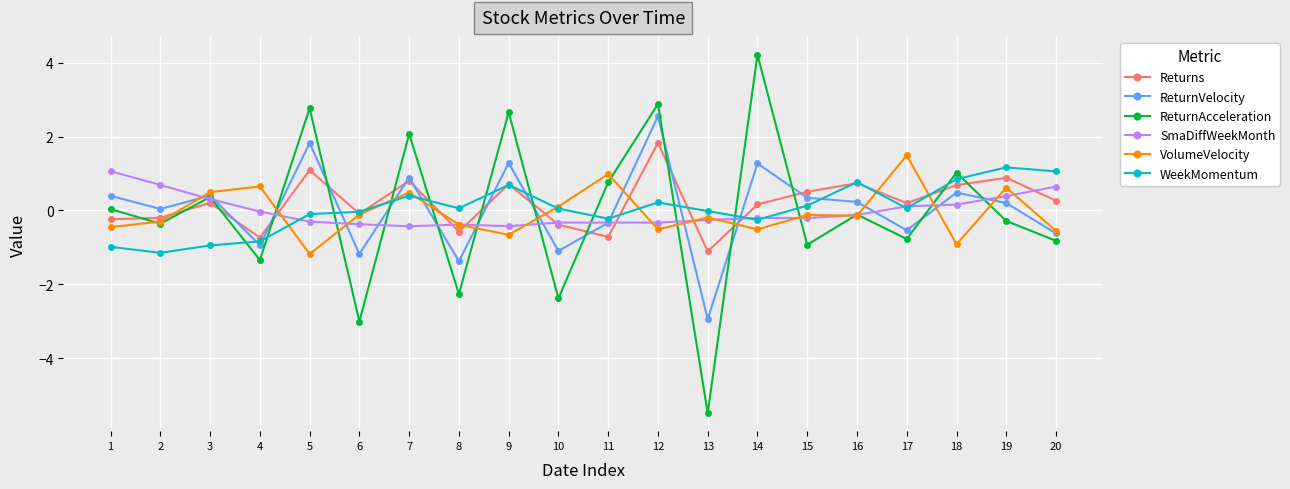

What is the approximate value of ReturnAcceleration at 9?

2.7